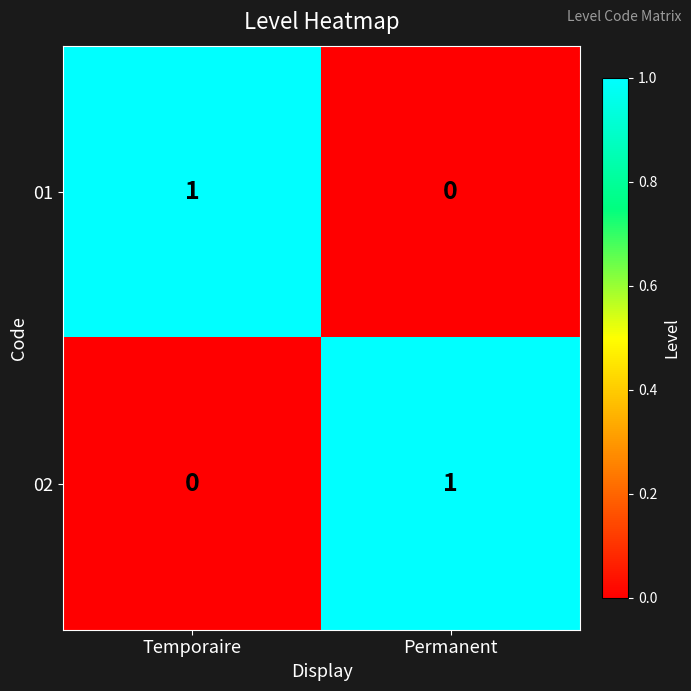

List the labels in order of 02 value, smallest first.

Temporaire, Permanent